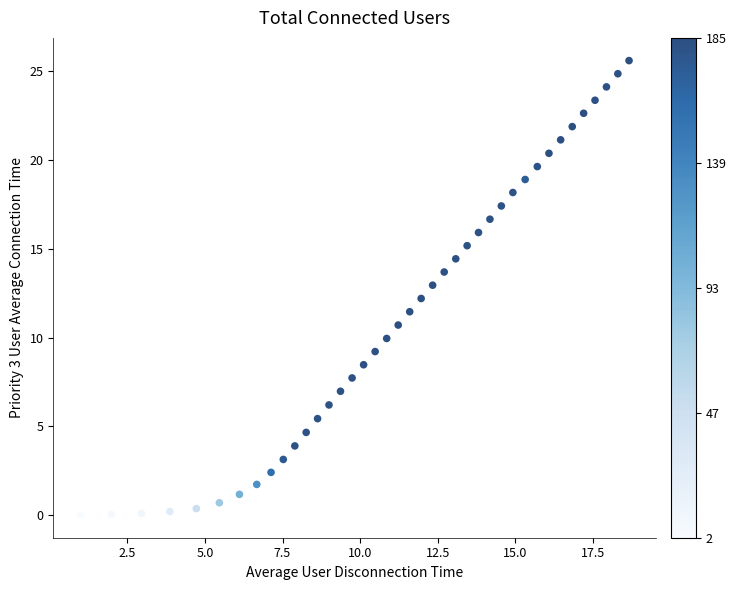

What is the range of X values (max minus min)?

17.7